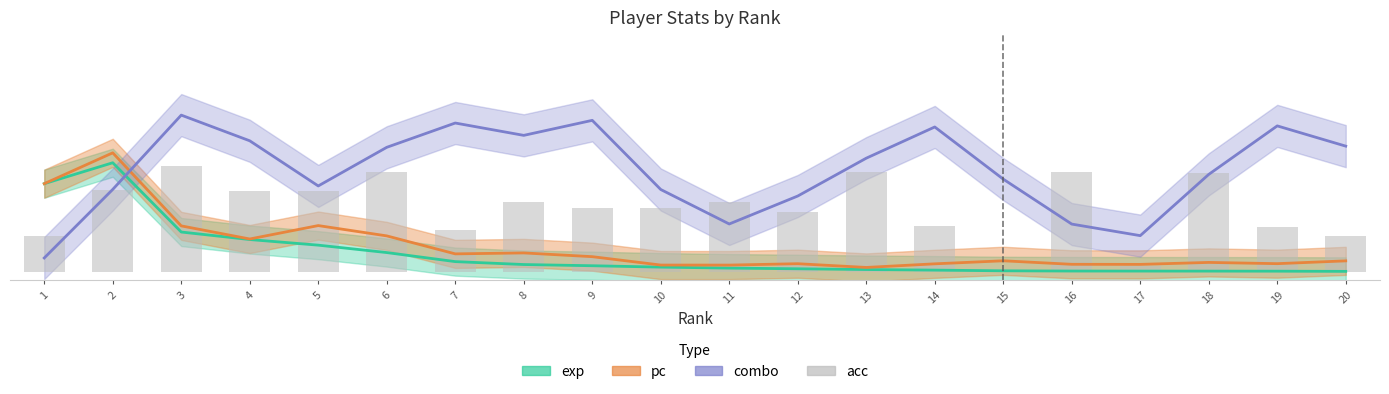

Are the bars horizontal?

No